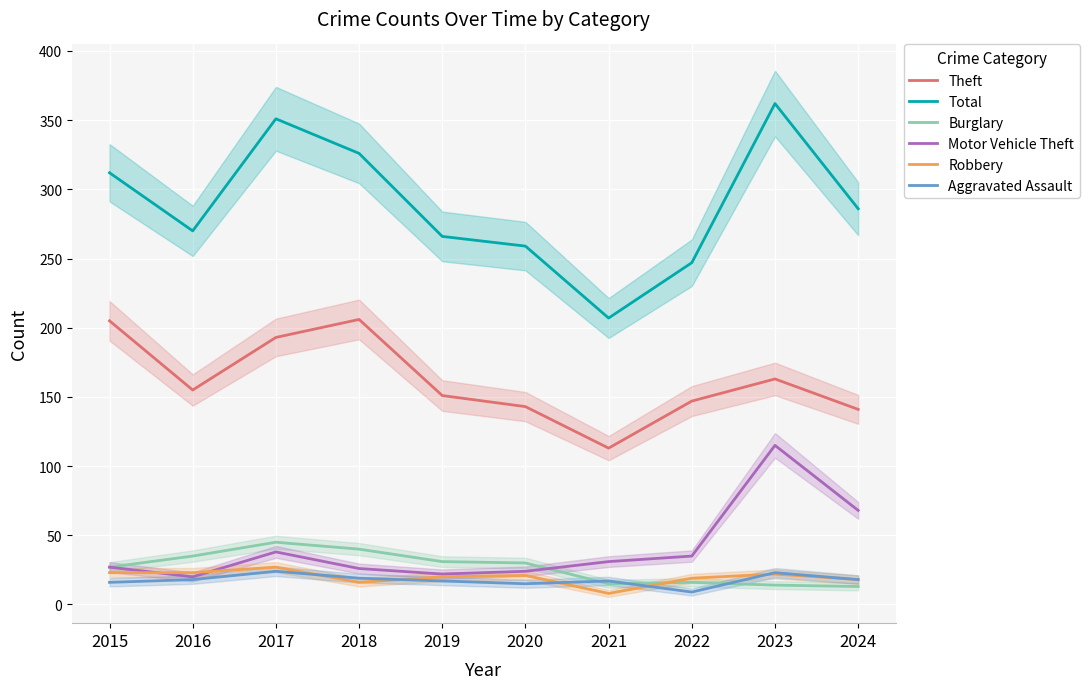

Is it true that Burglary equals 35 at 2016?

True